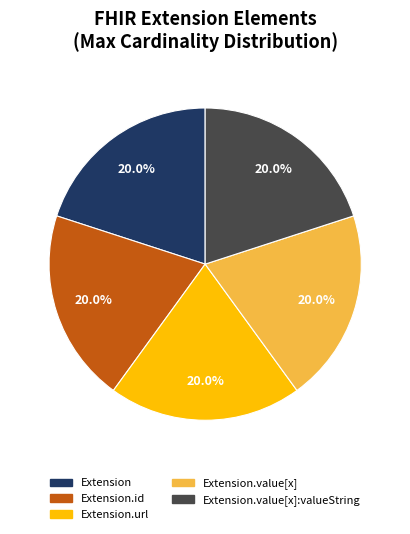

Does any single category account for the majority?

No